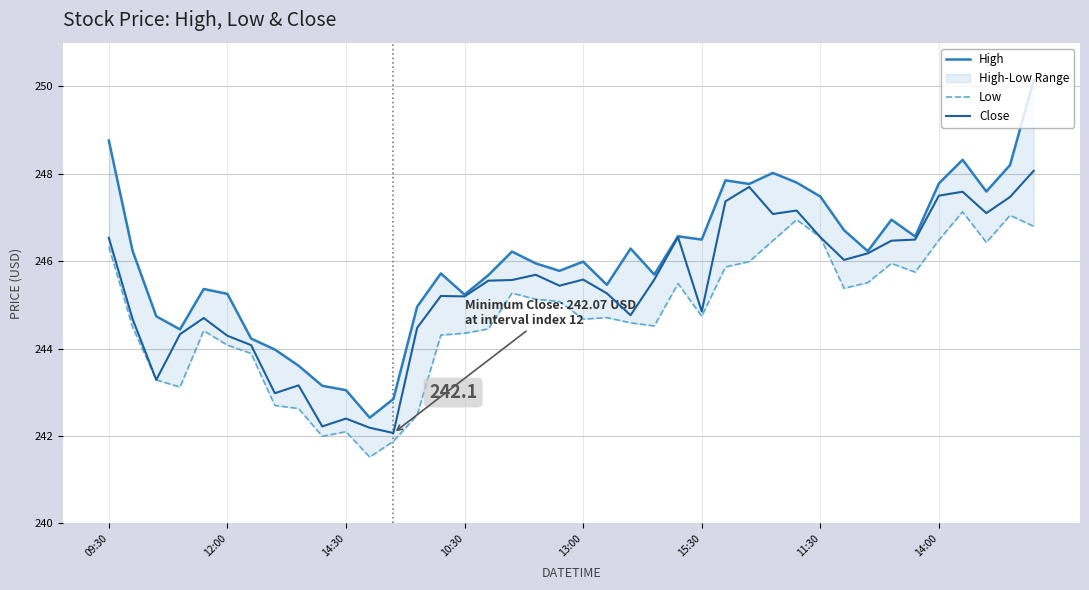

What is the sum of all High values?

9841.6